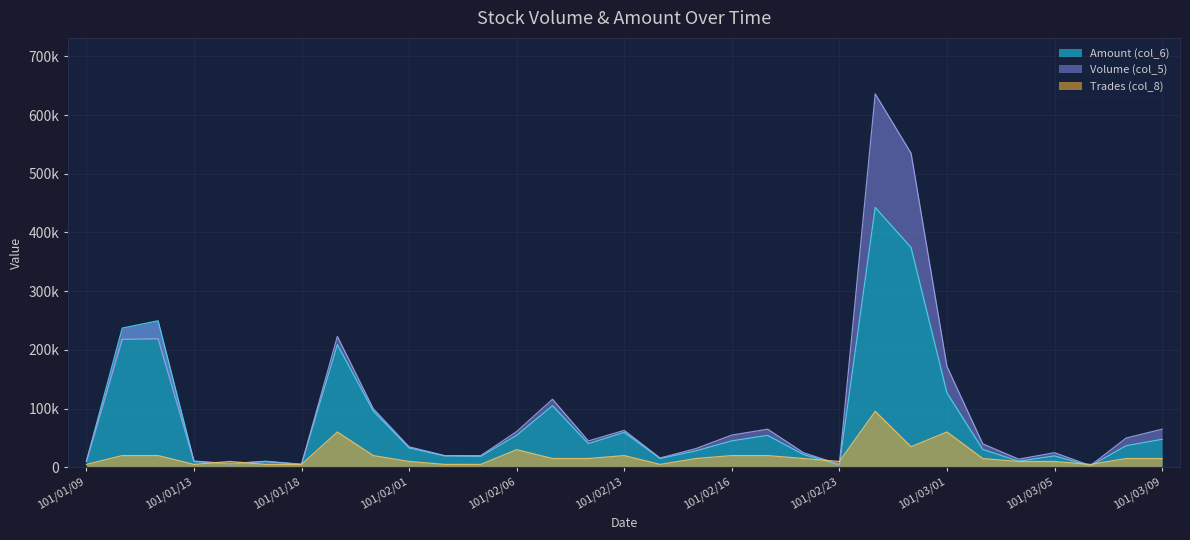

What is the approximate value of Amount (col_6) at 101/01/13?

10800.0